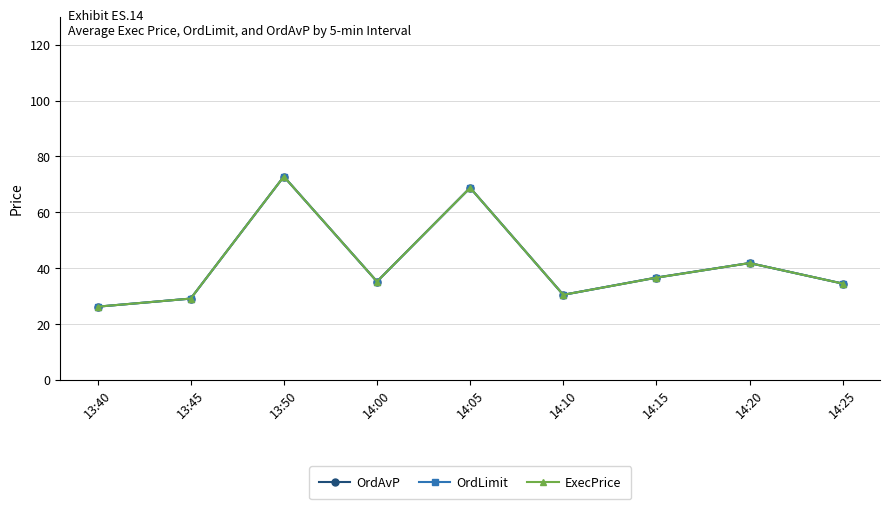

Reading right to left, what are all the values shown in this chart?

OrdAvP: 34.5	41.8	36.6	30.5	68.8	35.2	72.8	29.1	26.2
OrdLimit: 34.5	41.8	36.6	30.5	68.8	35.2	72.8	29.1	26.2
ExecPrice: 34.5	41.8	36.6	30.5	68.8	35.2	72.8	29.1	26.2